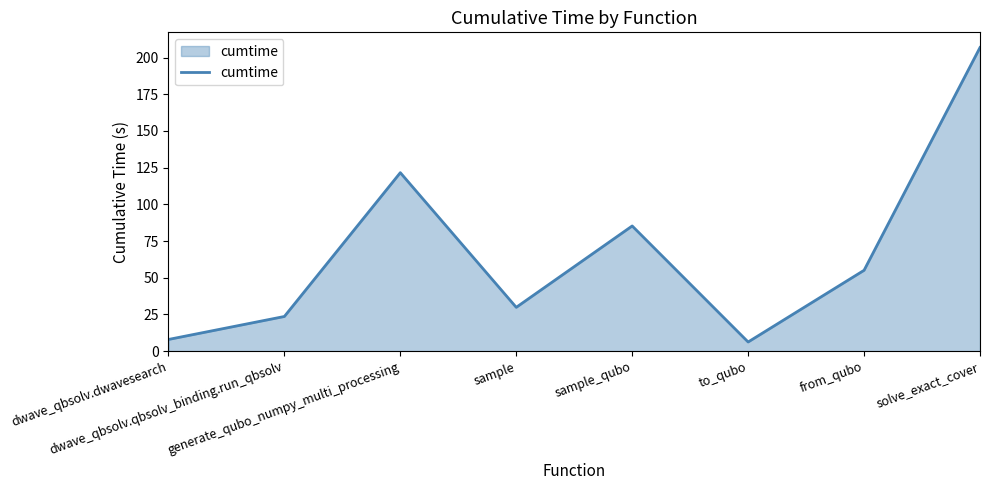

What is the smallest value displayed?

6.2